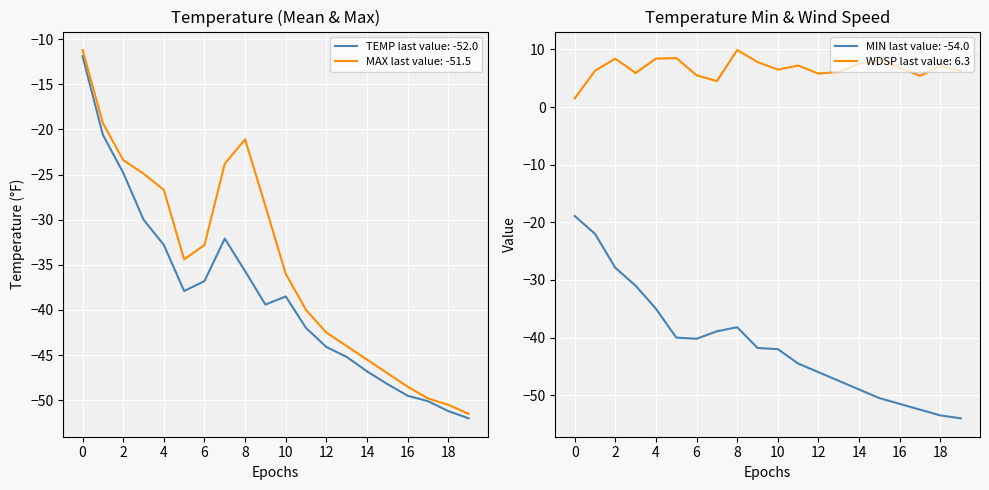

What is the average value of the MIN series?

-41.2